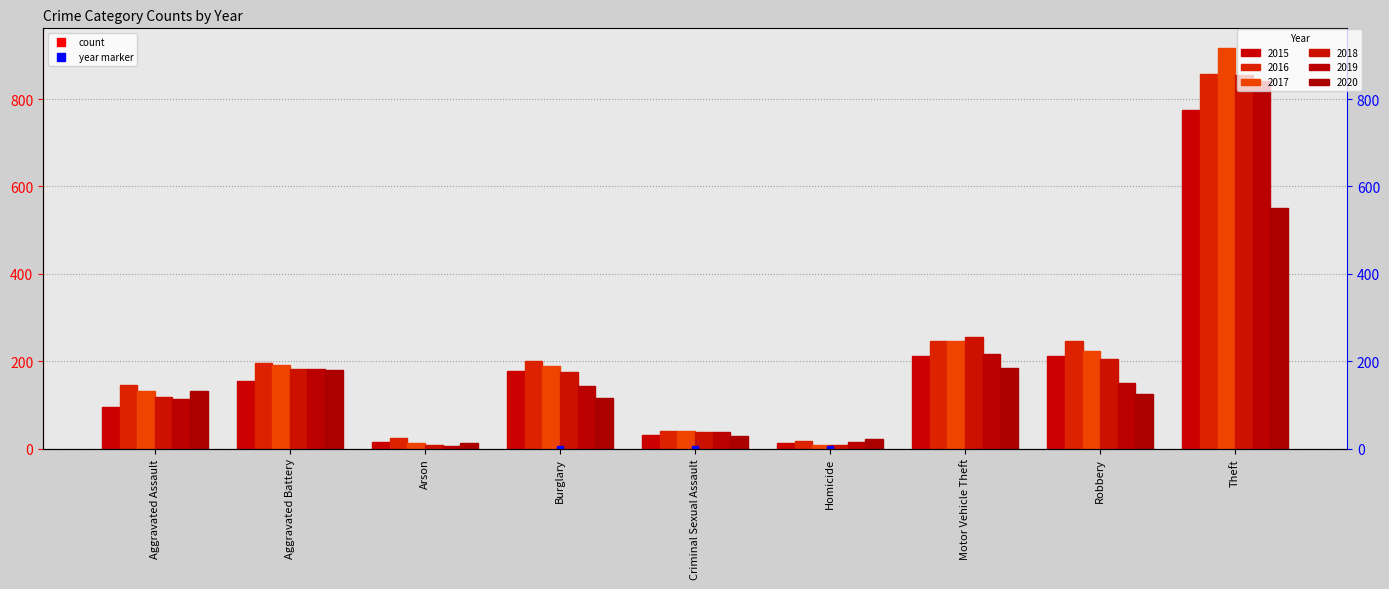

At Criminal Sexual Assault, list the series in order from smallest to largest.

2020, 2015, 2019, 2018, 2016, 2017